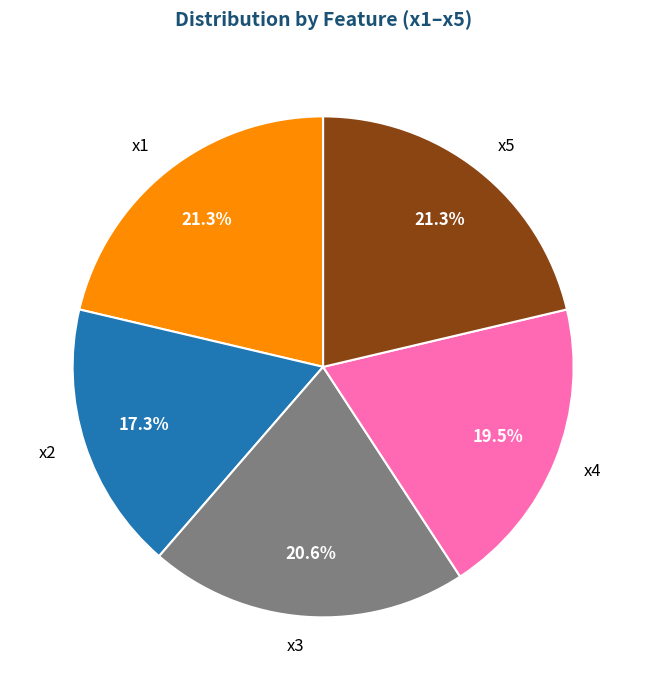

Combined, what portion of the pie is x2 and x4?

36.8%